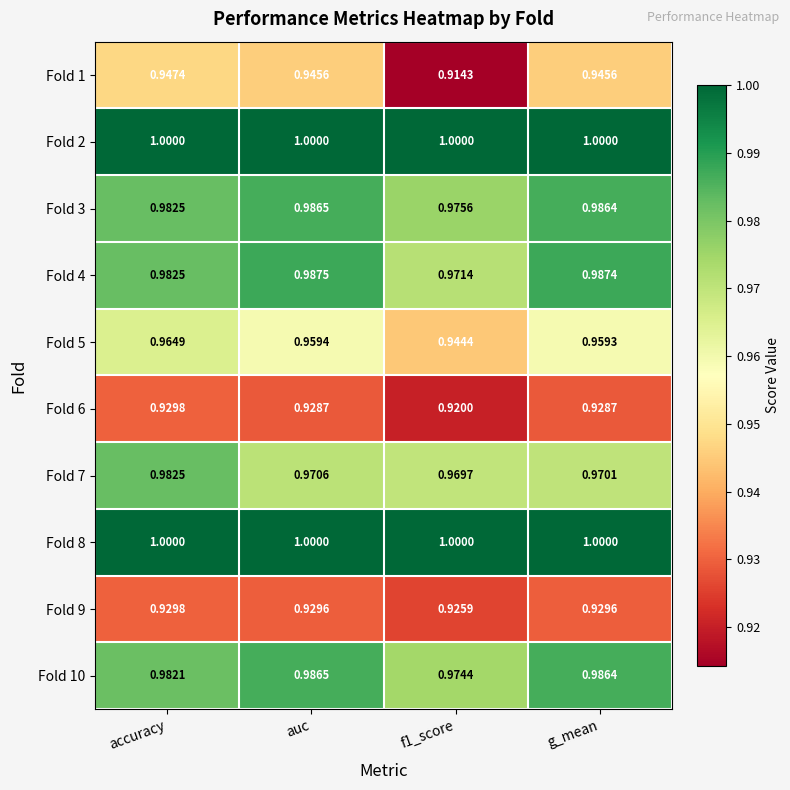

At which category is the sum across all series the highest?

accuracy